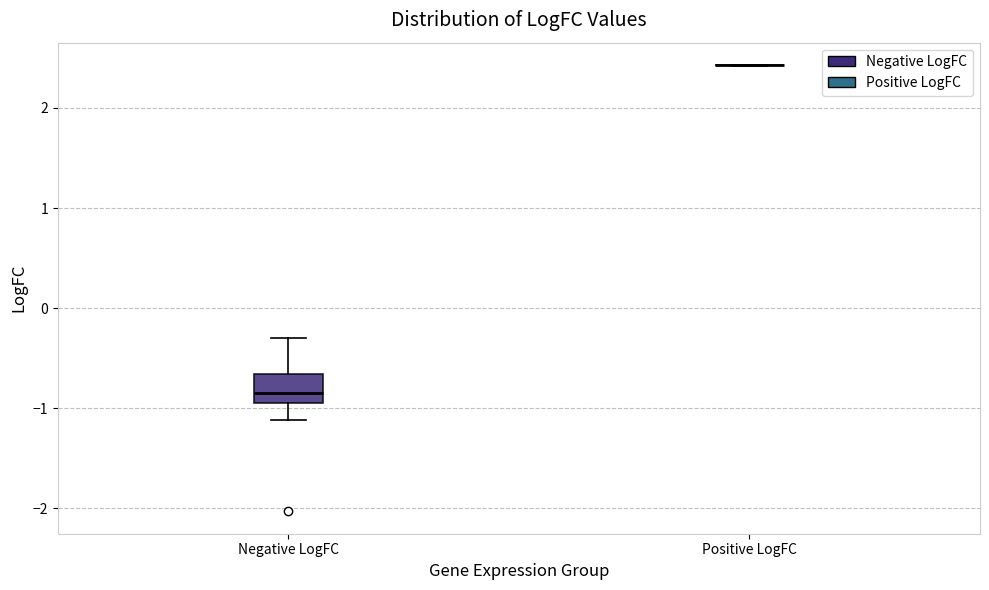

Comparing the boxes themselves (not the whiskers), which one is the tallest?

Negative LogFC